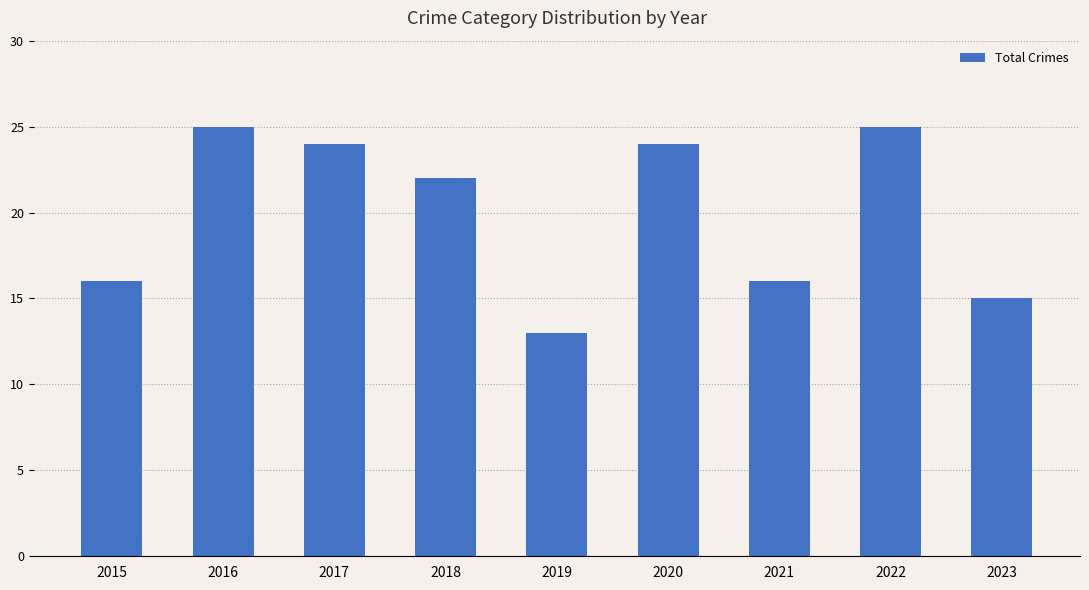

Is it true that the value at 2020 is 17?

False